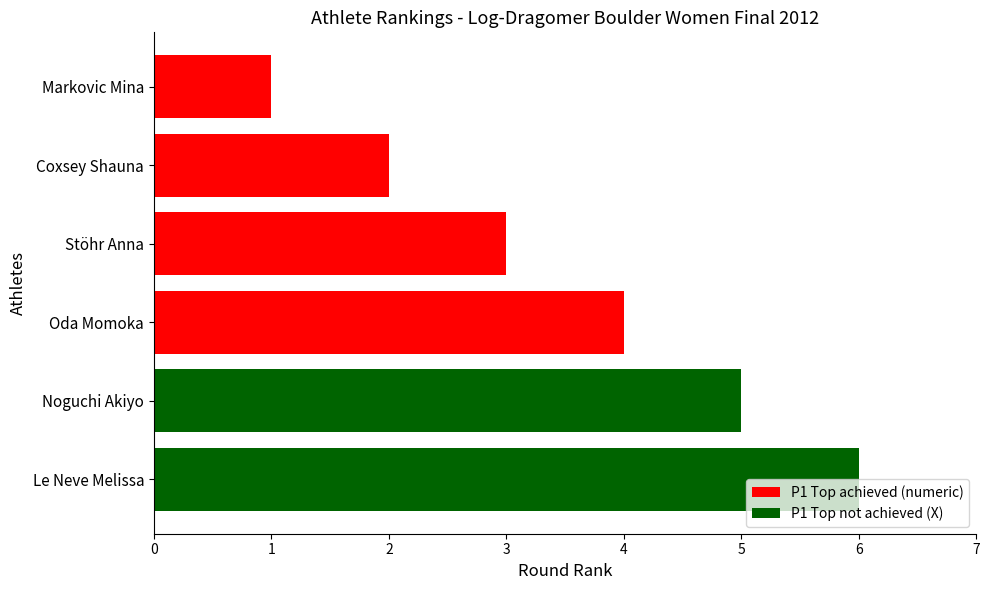

What position from the top is Coxsey Shauna?

2